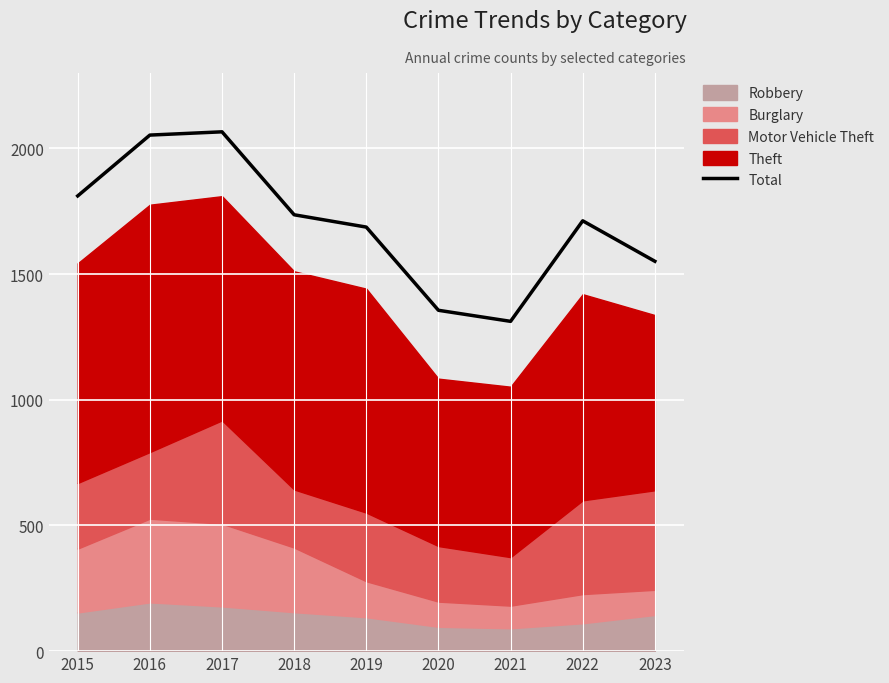

Where does the data first go above 1712?

2015